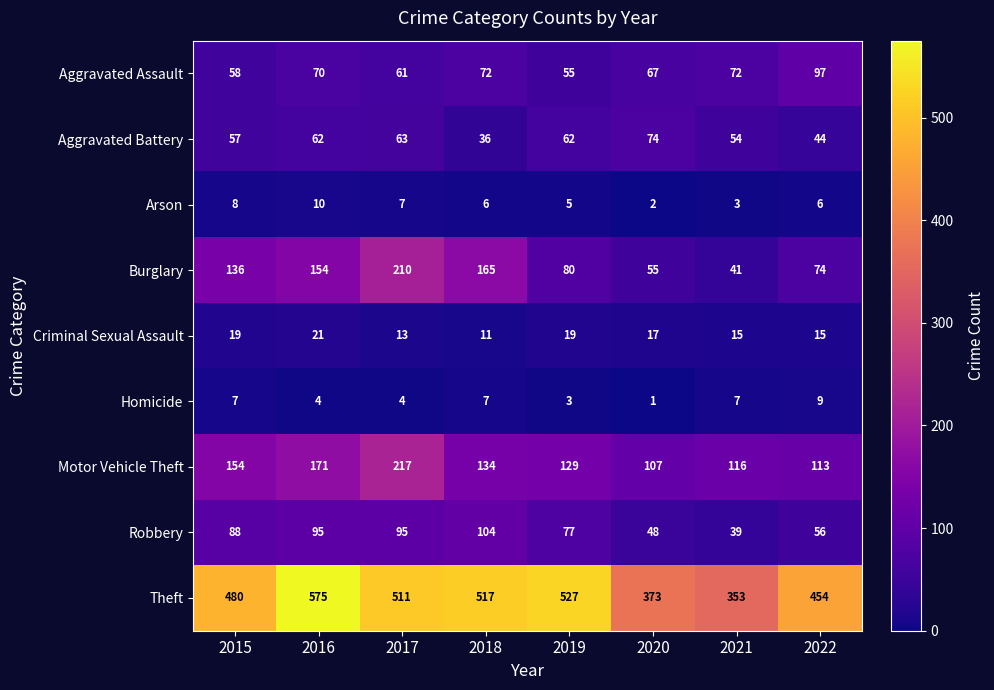

What is the difference between the Aggravated Battery values at 2020 and 2017?

11